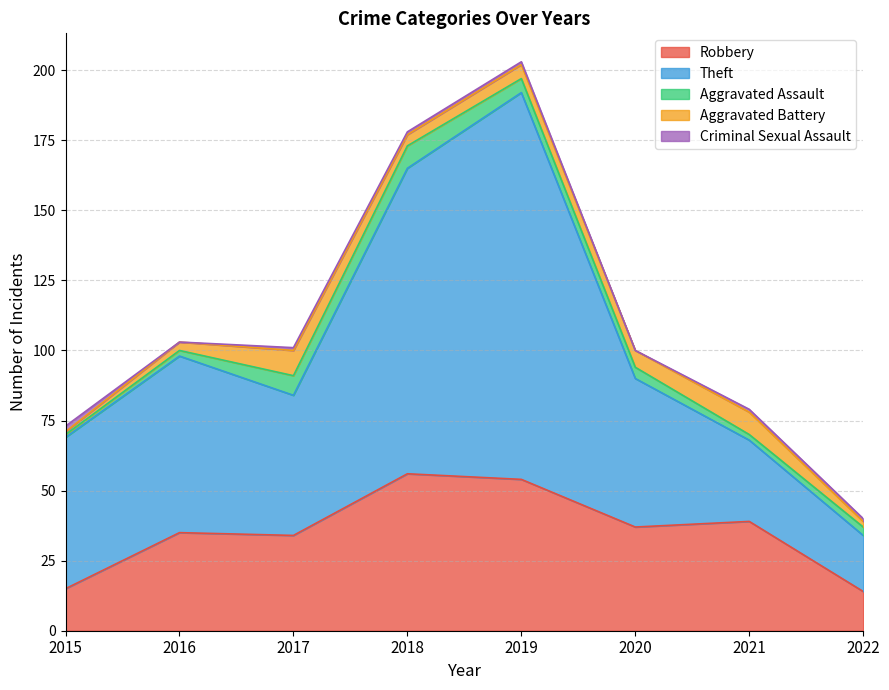

Which category has the lowest value in the Aggravated Battery series?

2015